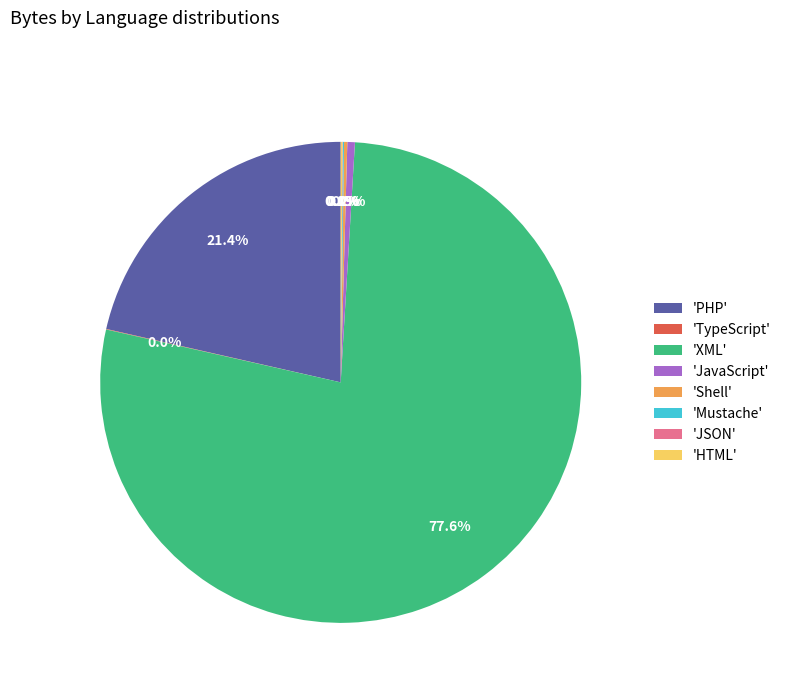

To the nearest percent, what is the difference between the largest and smallest slice percentages?

78%